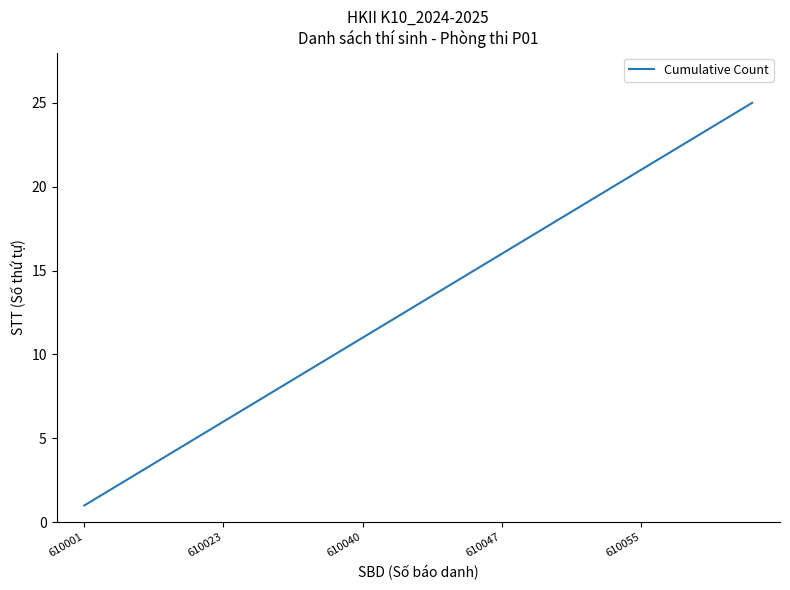

What is the maximum value shown in the chart?

25